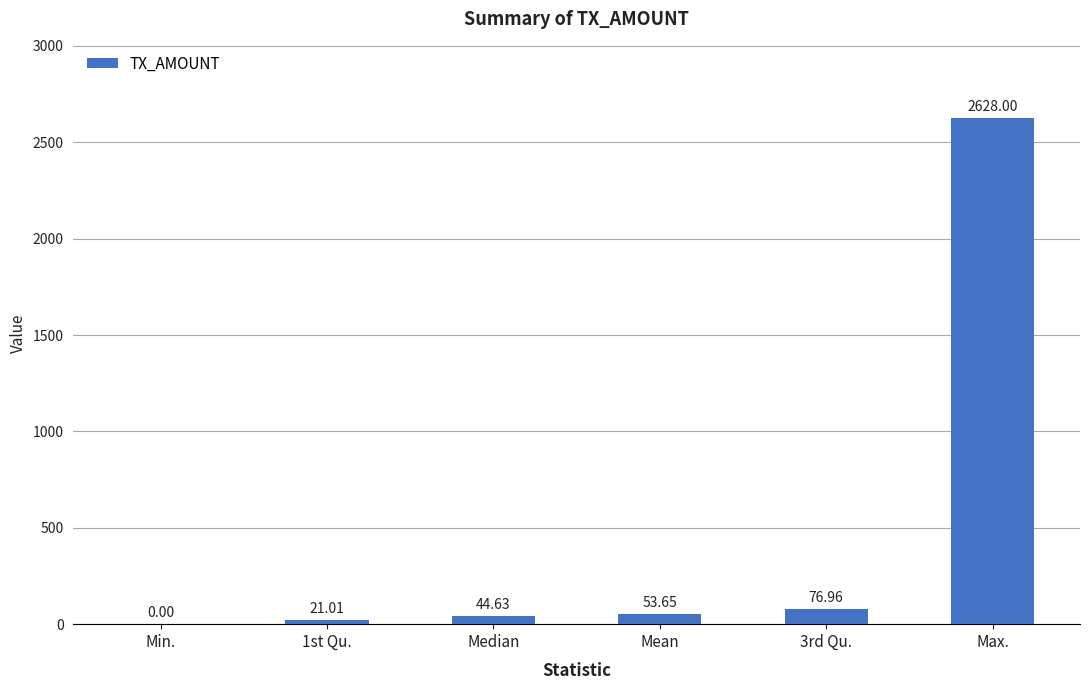

Approximately how many times larger is the value at Mean compared to 3rd Qu.?

0.7